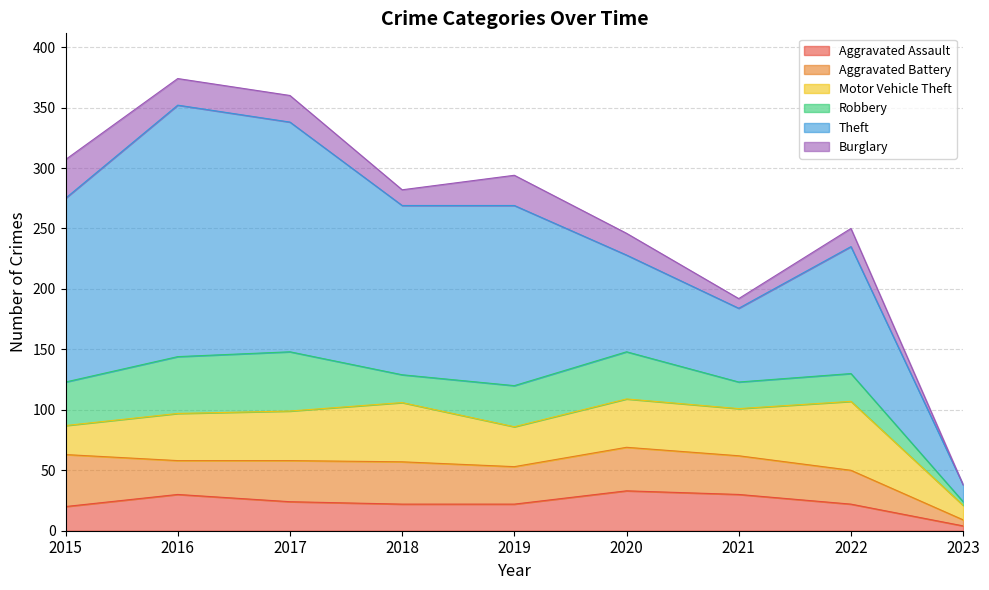

Which category has the lowest value across all series?

2023